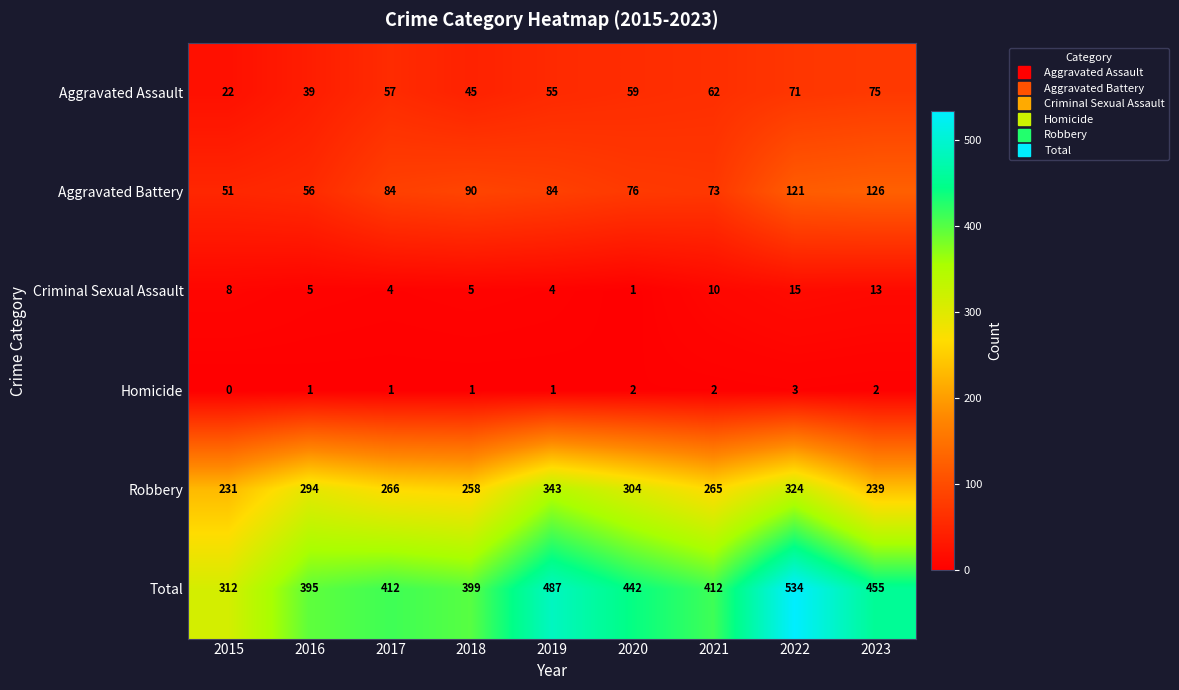

Which series has the largest total across all categories?

Total